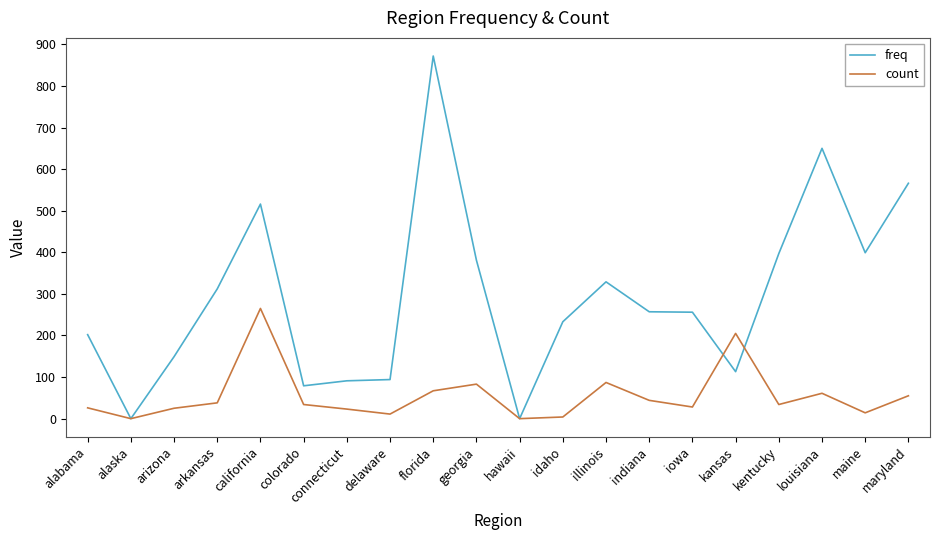

At which category is the sum across all series the highest?

florida